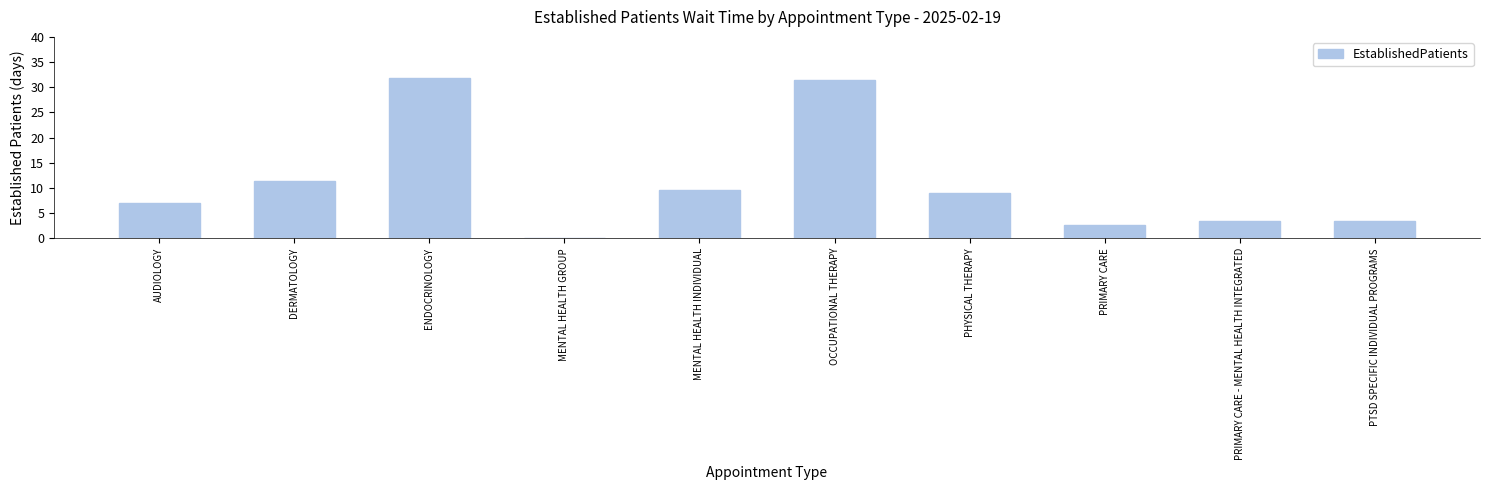

Reading left to right, list all the values displayed in this chart.

7.1	11.4	31.9	0.0	9.6	31.5	9.0	2.6	3.4	3.4